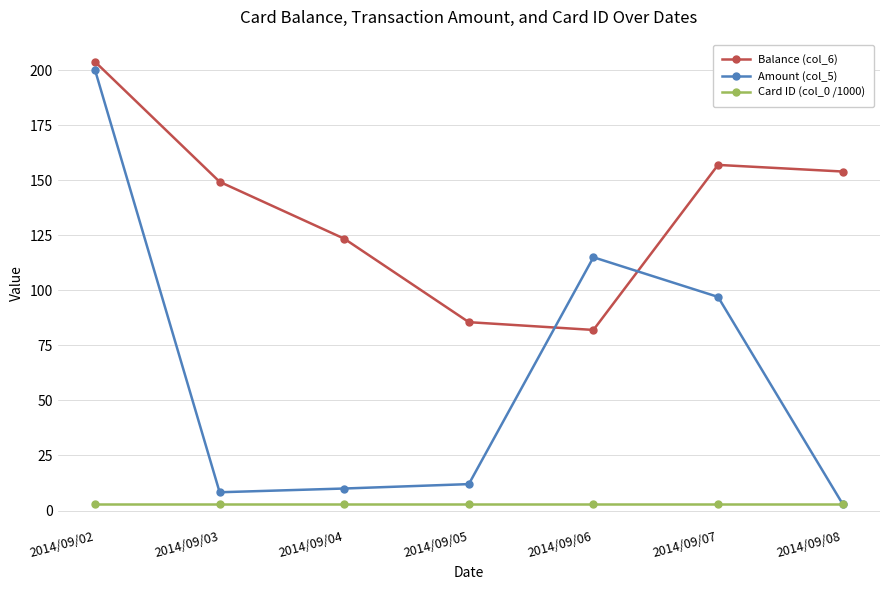

How many lines are shown in the chart?

3